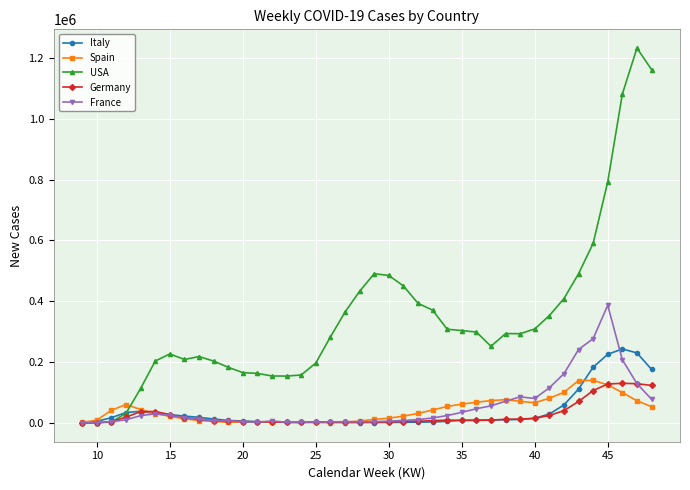

Which series has the largest total across all categories?

USA